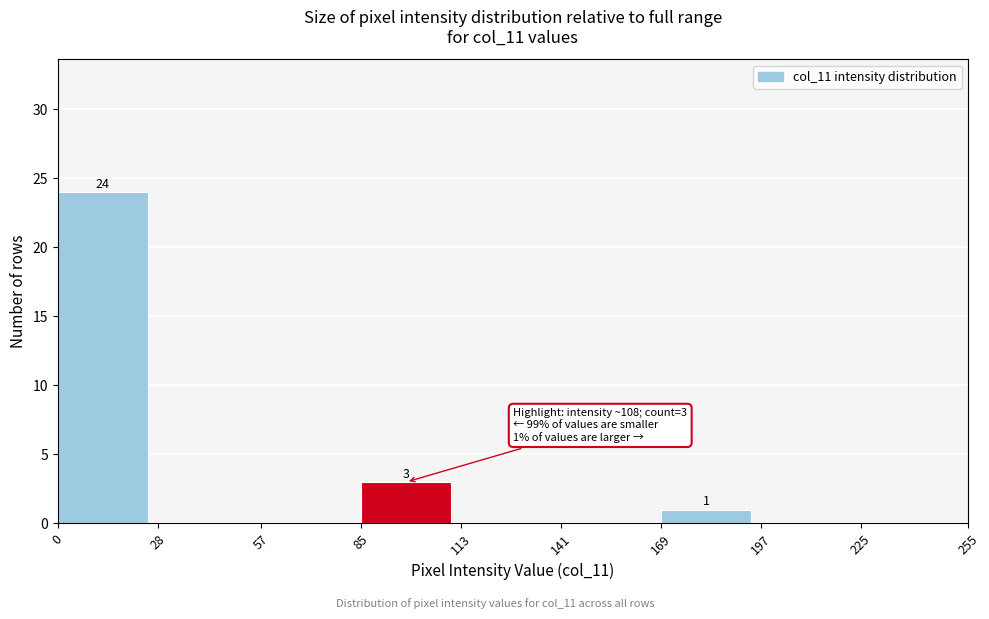

Over which range of the x-axis is the bar tallest?

0 to 28